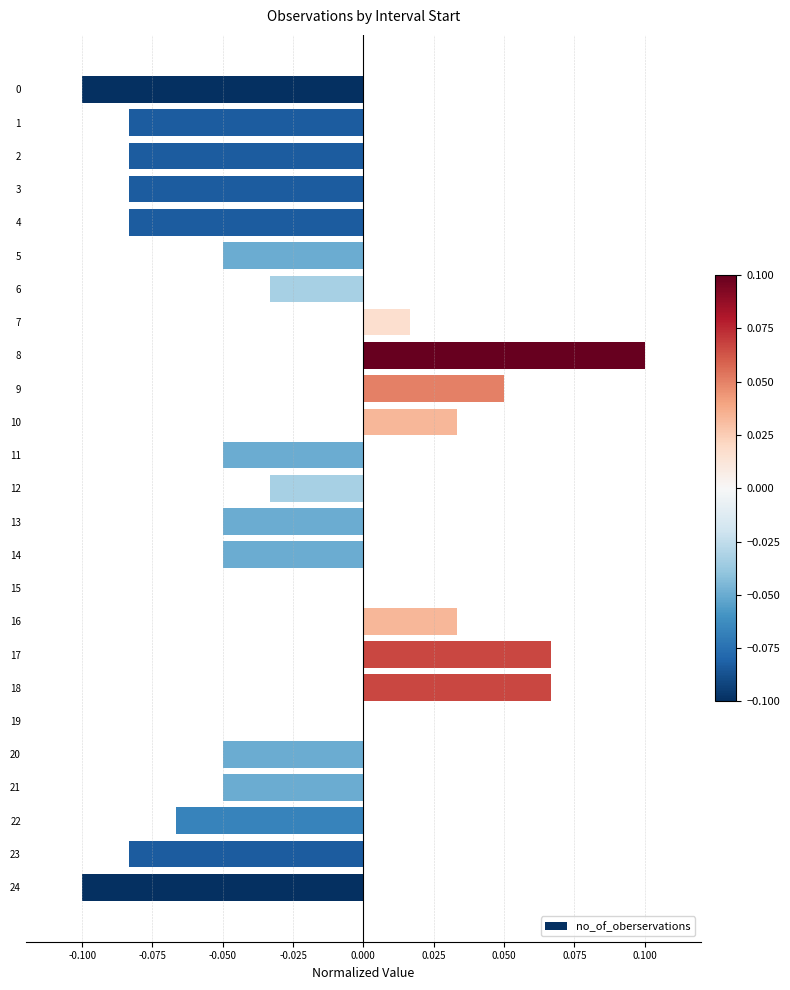

Between 5 and 22, which is larger?

5